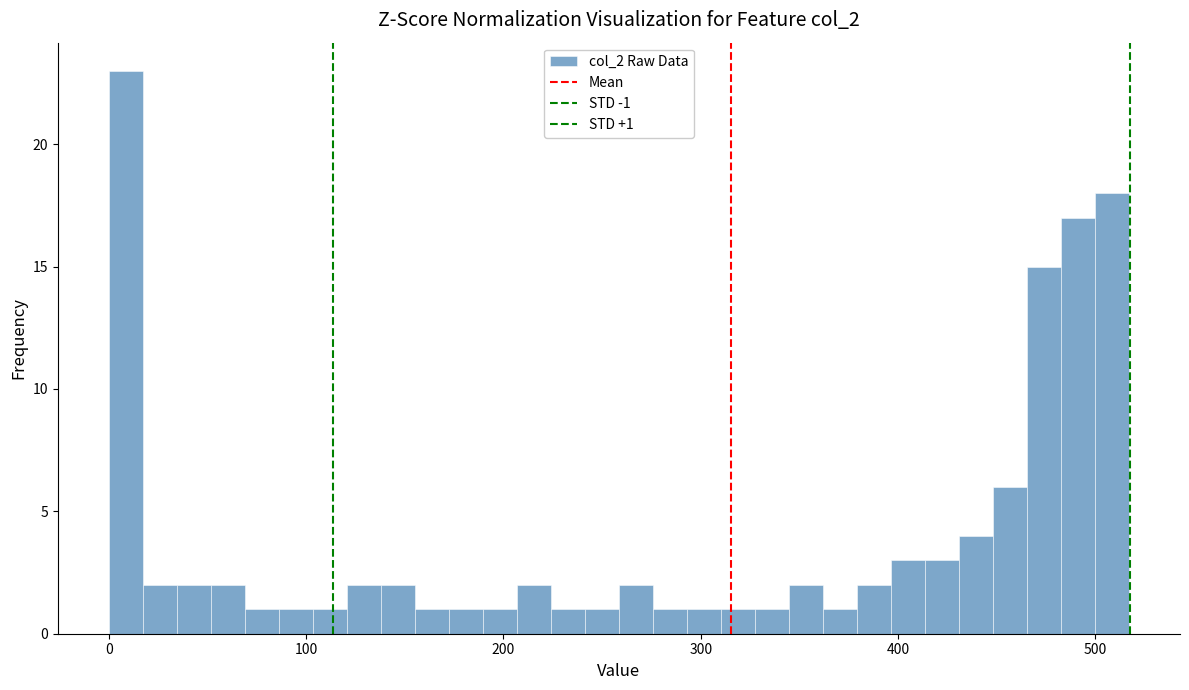

Around what value on the x-axis is the tallest bar? Give the approximate position of its centre, as read against the axis.

10